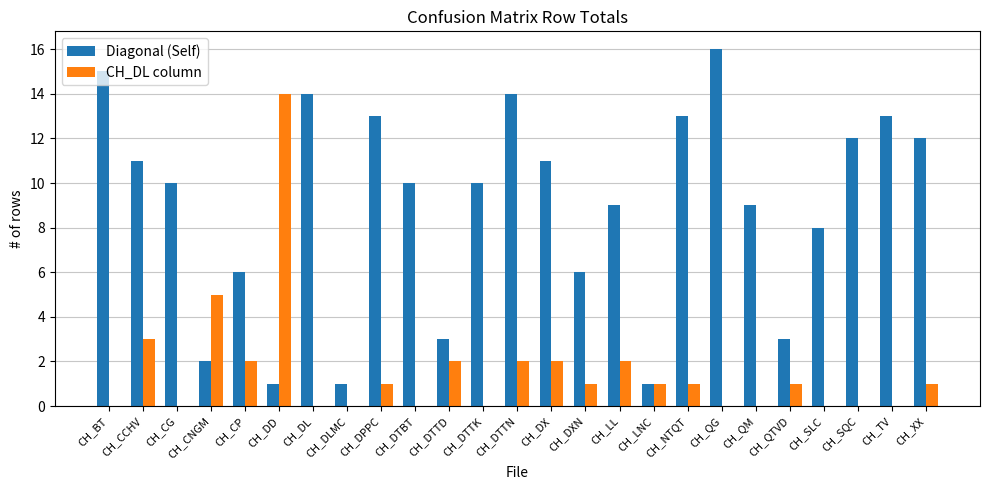

What are all the series names shown in the legend?

Diagonal (Self), CH_DL column